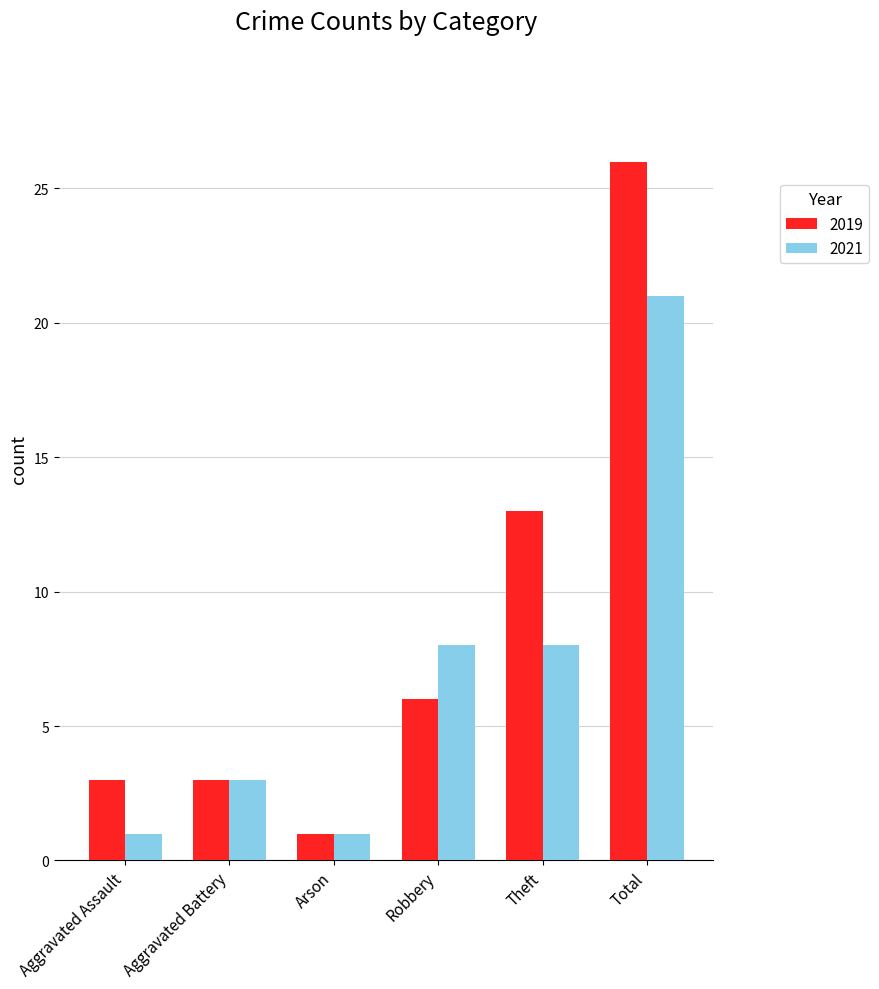

Which series changed the most between Aggravated Assault and Theft?

2019